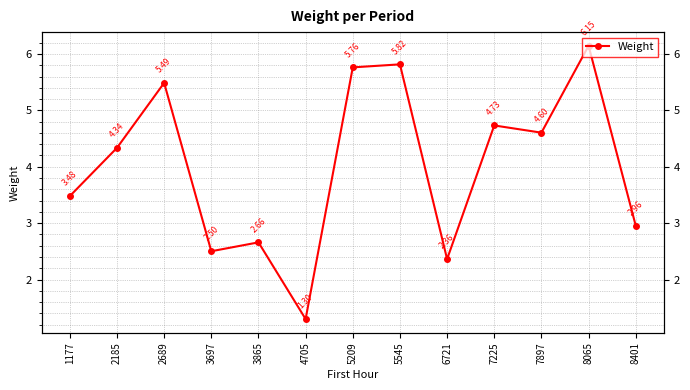

Which label corresponds to the largest value in the chart?

8065